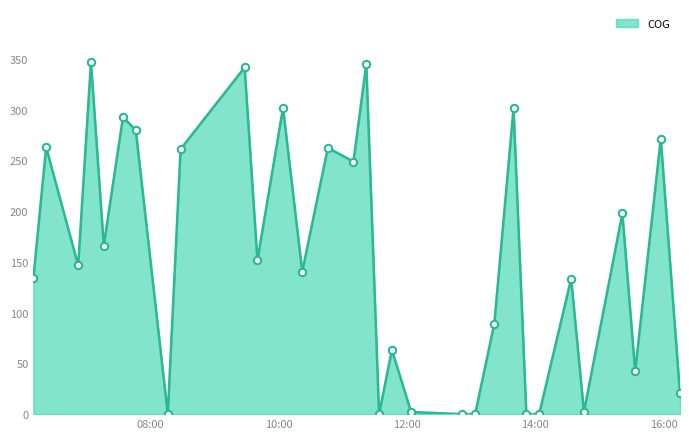

What is the difference between the maximum and minimum values?

347.2